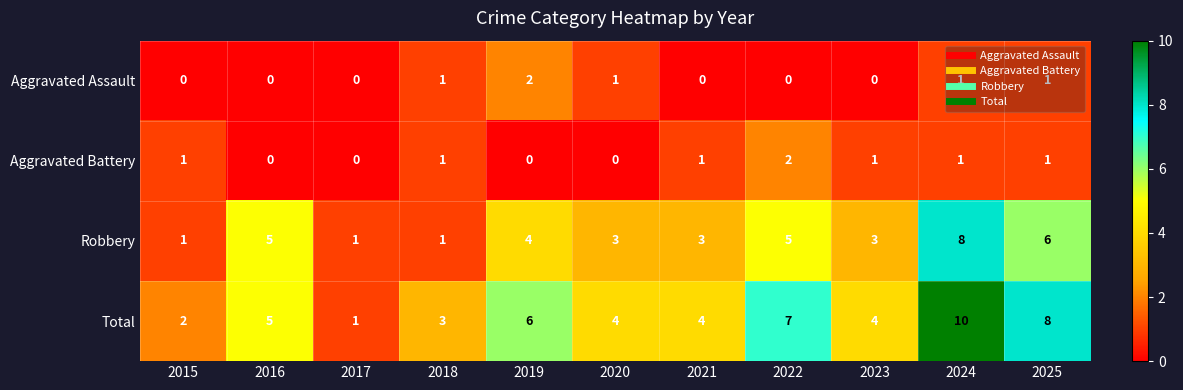

What is the maximum value for Robbery?

8